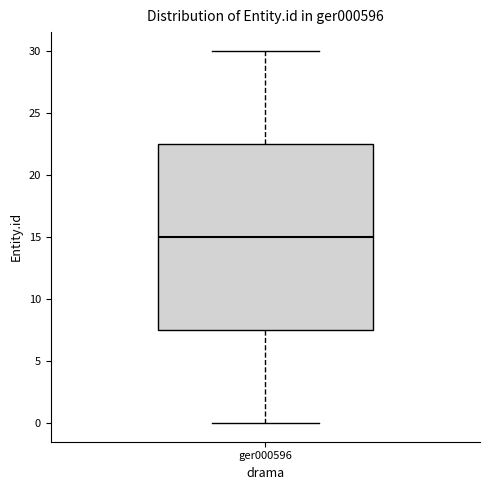

Transcribe this box plot: give where the median line is, the range the box spans, and where the two whiskers end, as read against the y-axis. The values are not printed on the chart, so give them approximately, as read against the axis.

median 15.0, box 7.5 to 22.5, whiskers 0.0 to 30.0